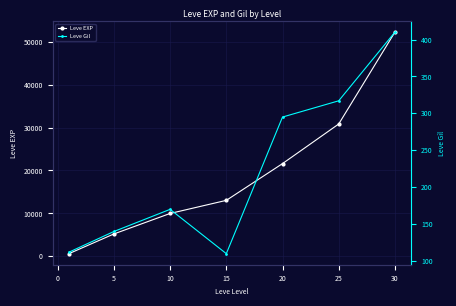

The value of Leve EXP at 25 is 30820. True or false?

True